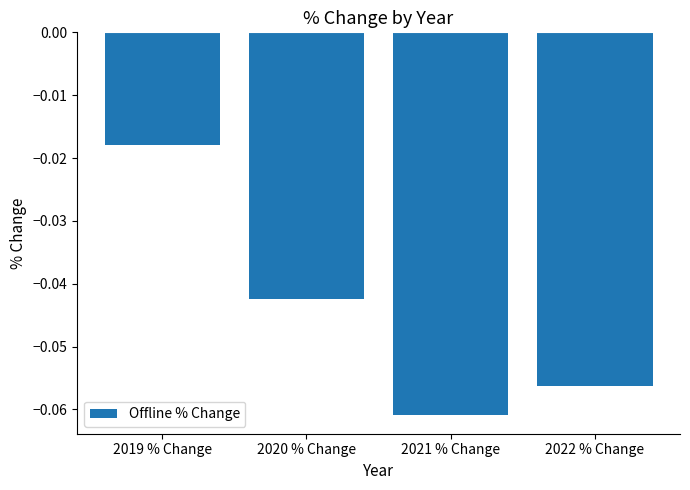

What is the label of the 3rd bar from the right?

2020 % Change